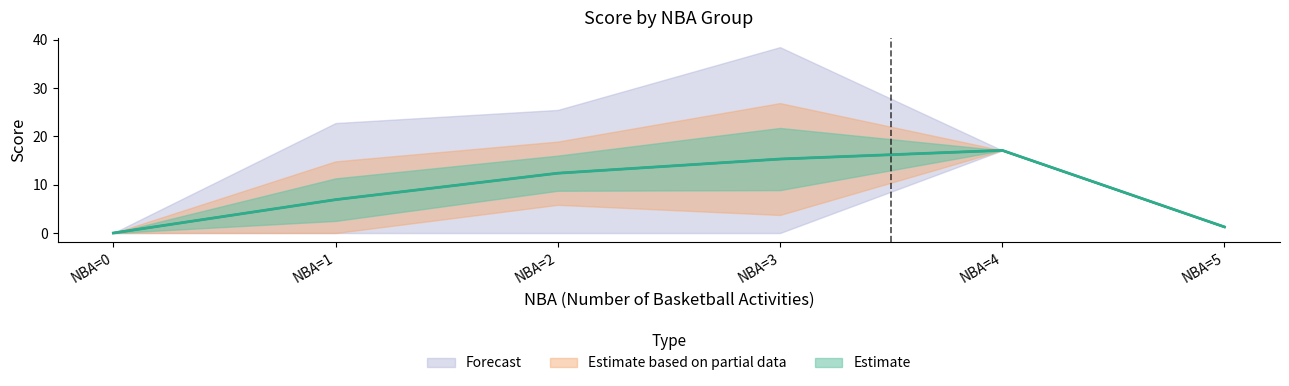

Which series has the widest spread of values?

Forecast